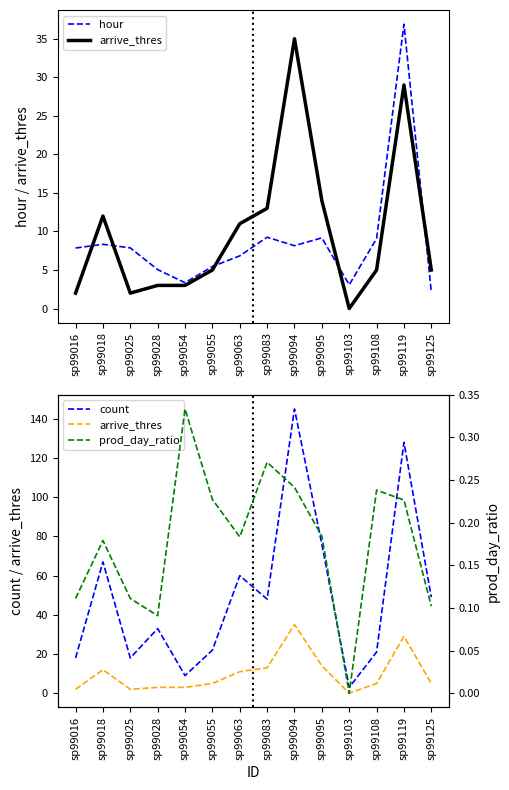

At how many categories does at least one series exceed 137?

1